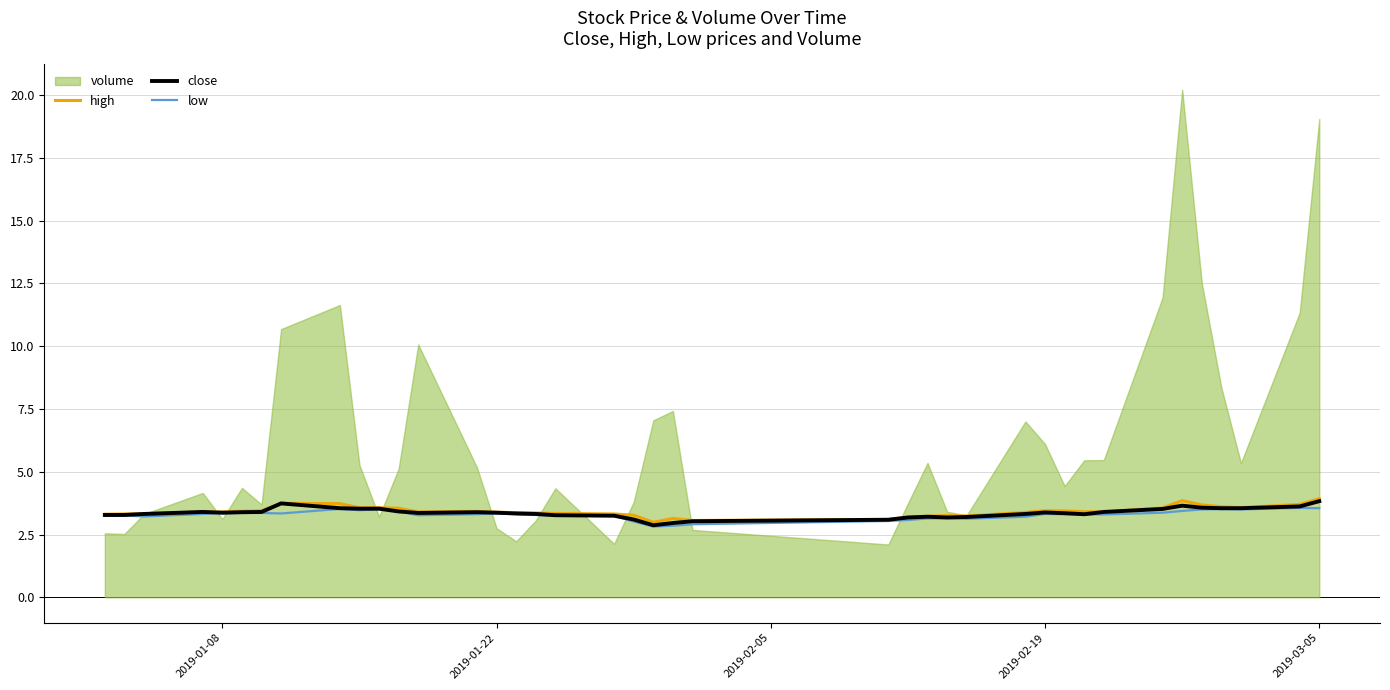

True or false: high has a value of 4.6 at 2019-02-19.

False